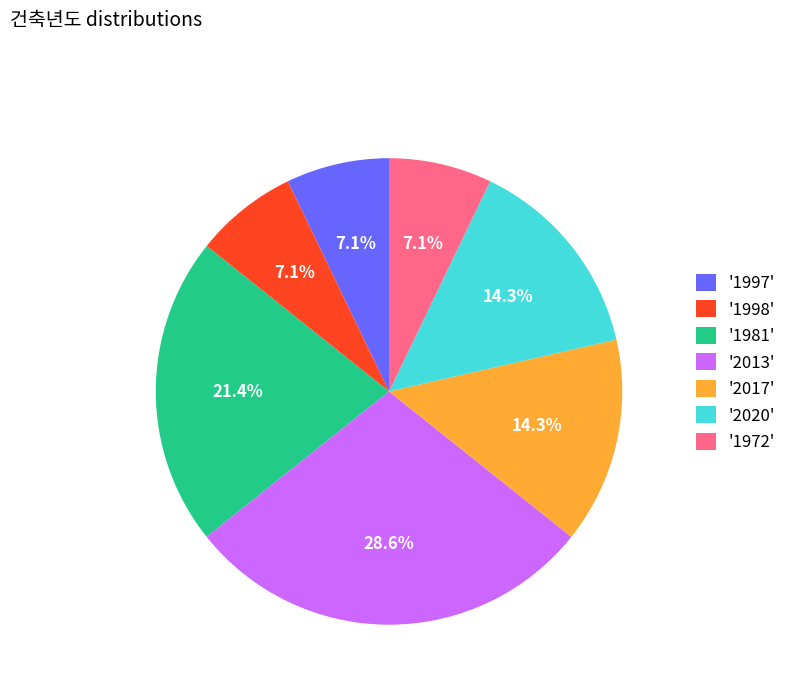

How much of the chart is everything except '1998'?

92.9%